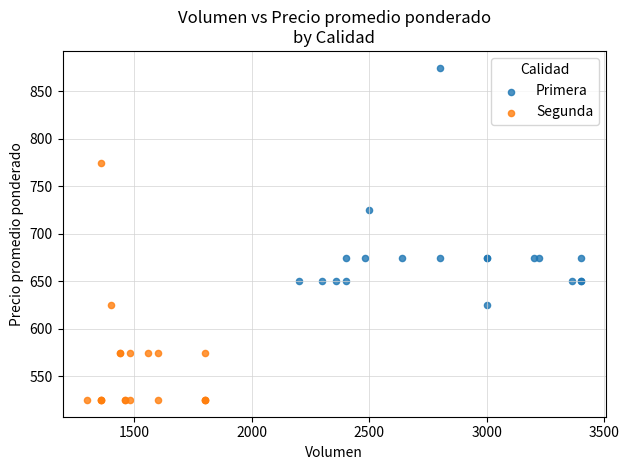

Which series contains the highest Y value?

Primera